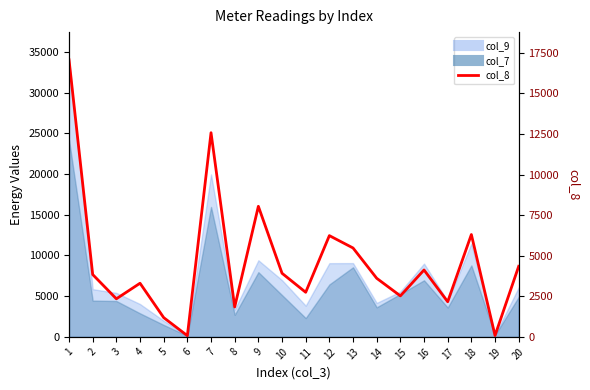

Which category has the highest value across all series?

1